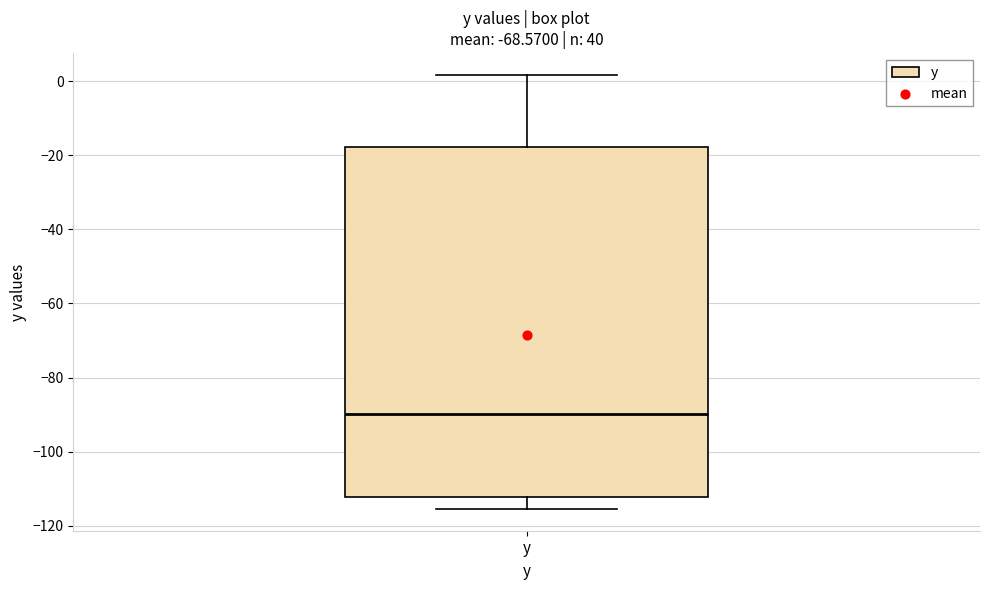

Where does the upper whisker of the box for y end on the y-axis? The values are not printed on the chart, so give them approximately, as read against the axis.

2